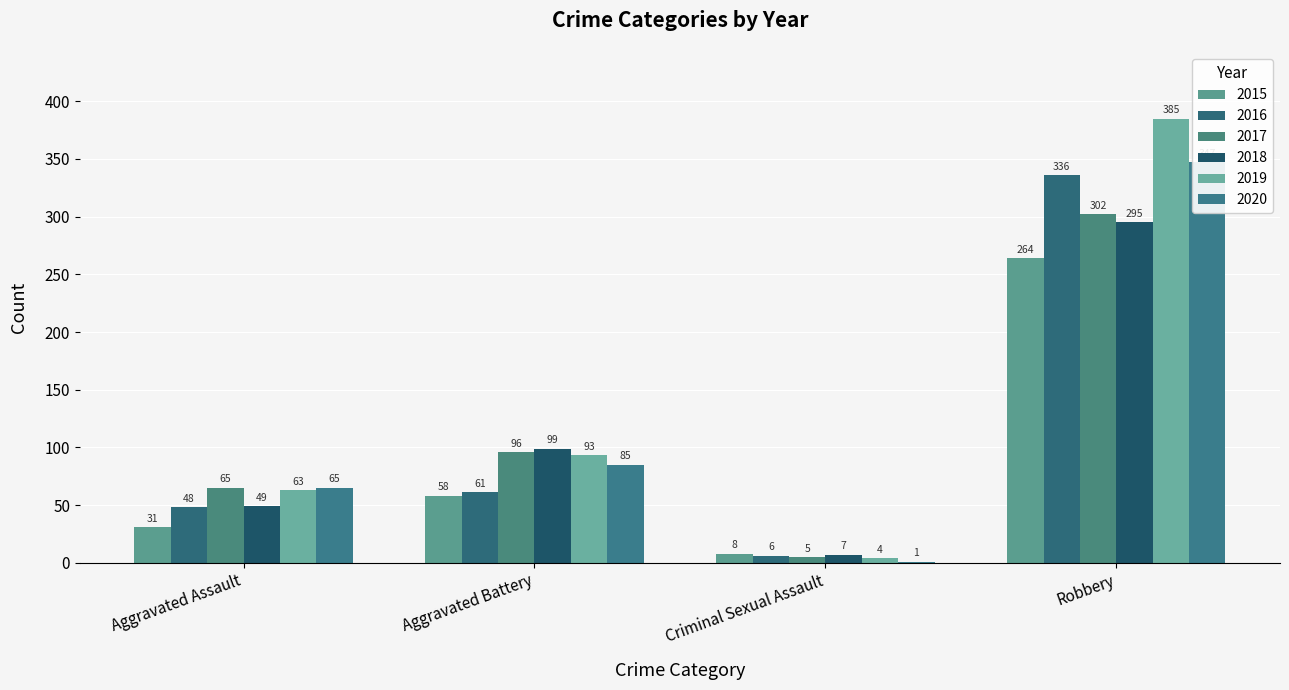

What is the difference between the 2017 values at Robbery and Criminal Sexual Assault?

297